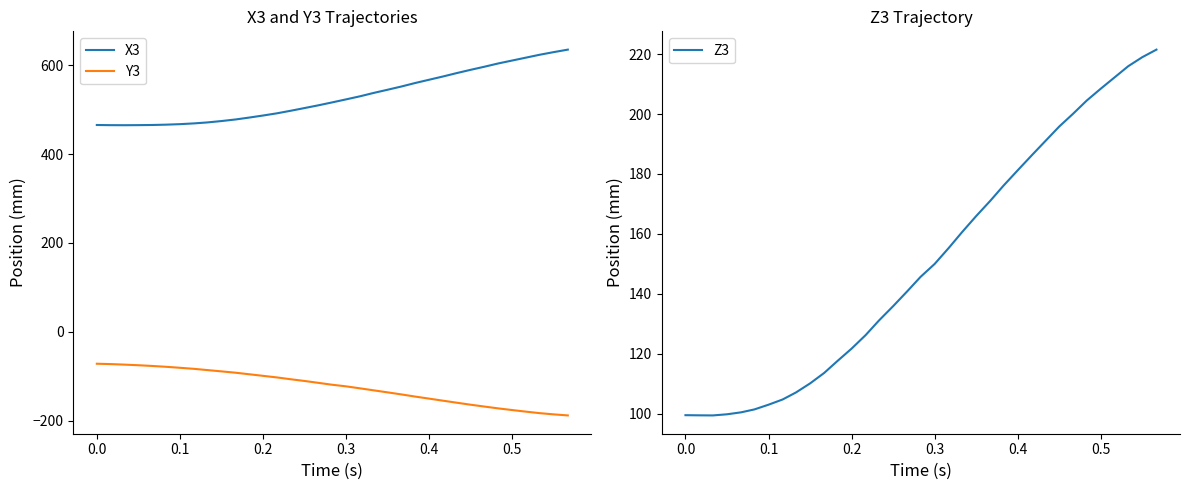

True or false: Y3 and X3 cross at least once.

False